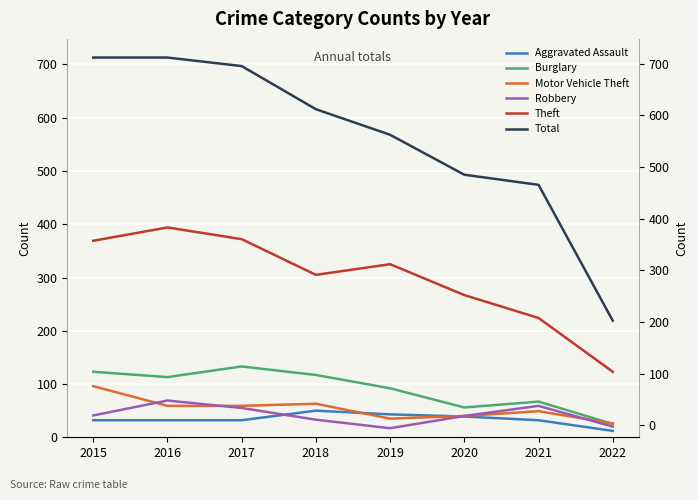

The Burglary series shows 92 at 2019. True or false?

True